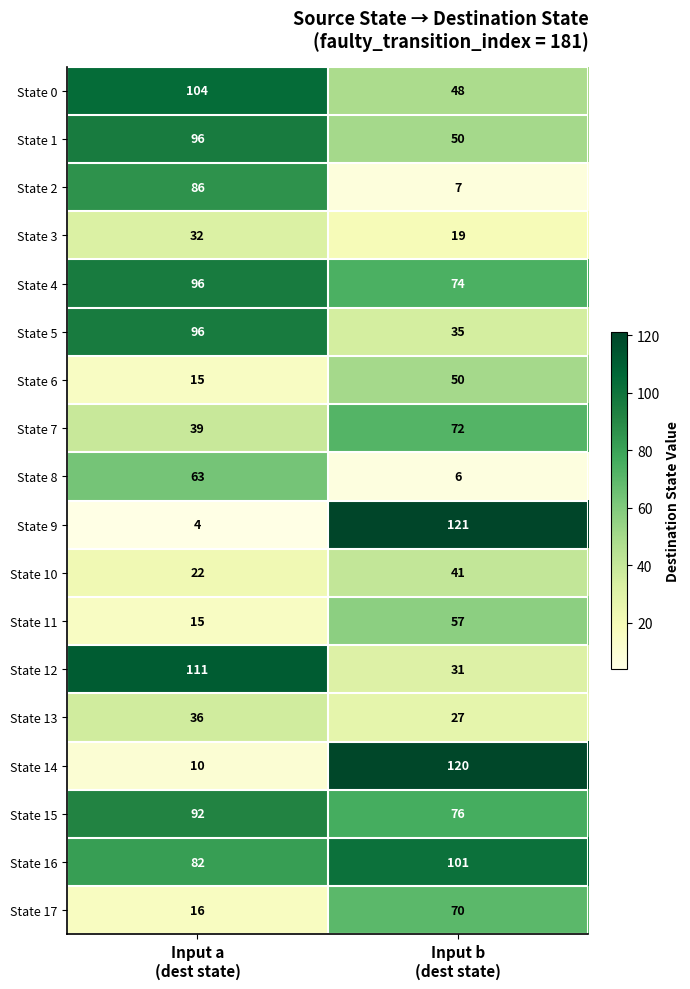

What is the difference between the highest and lowest values at Input b
(dest state)?

115